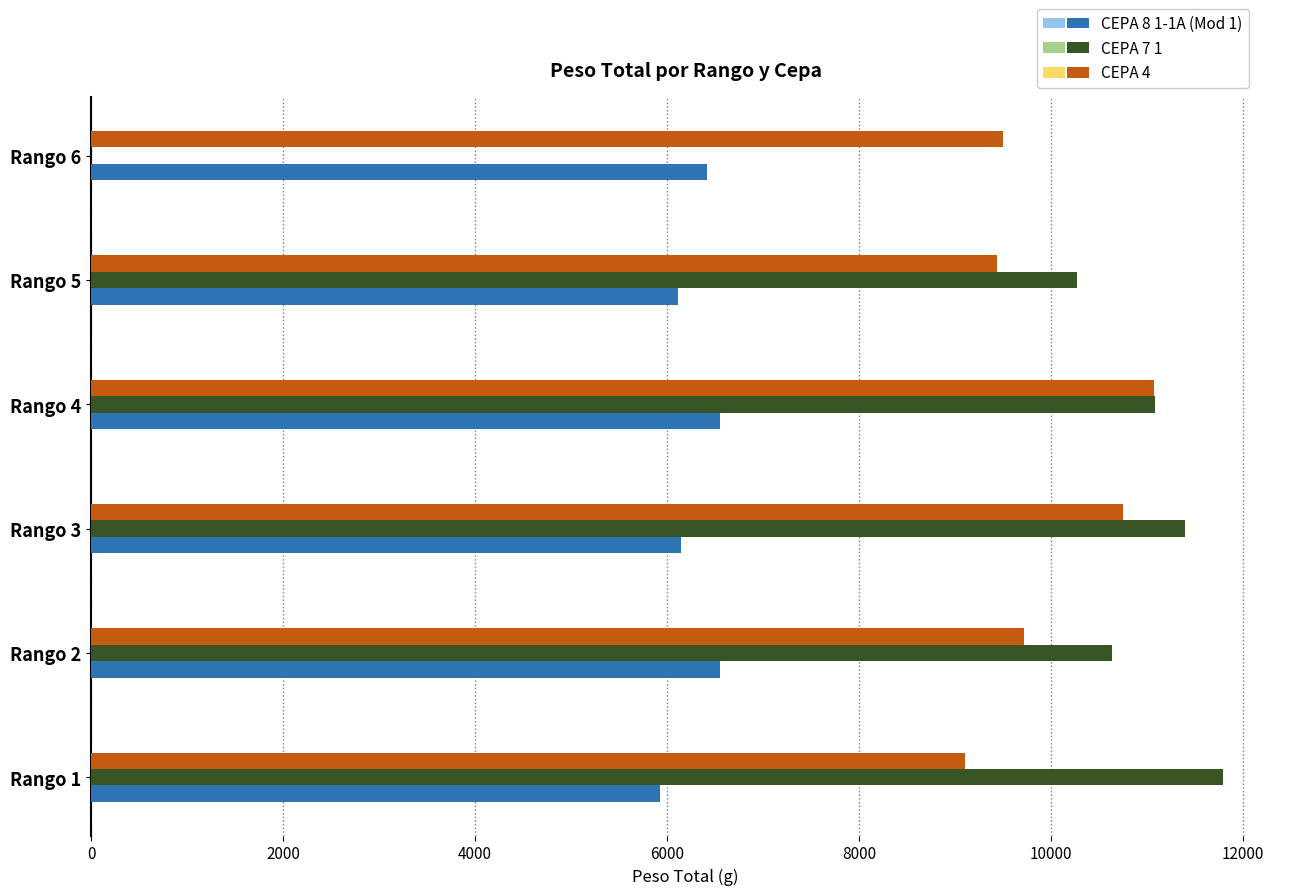

Which series has the largest total across all categories?

CEPA 4